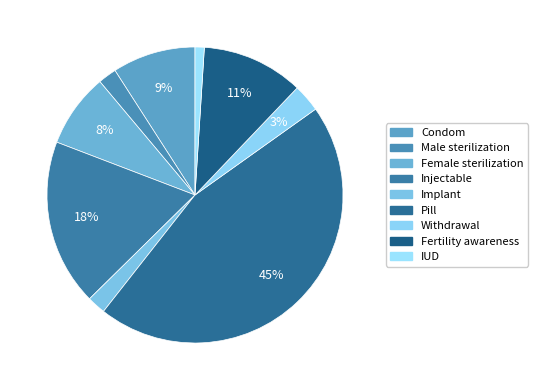

Rank the categories by value from highest to lowest.

Pill, Injectable, Fertility awareness, Condom, Female sterilization, Withdrawal, Male sterilization, Implant, IUD